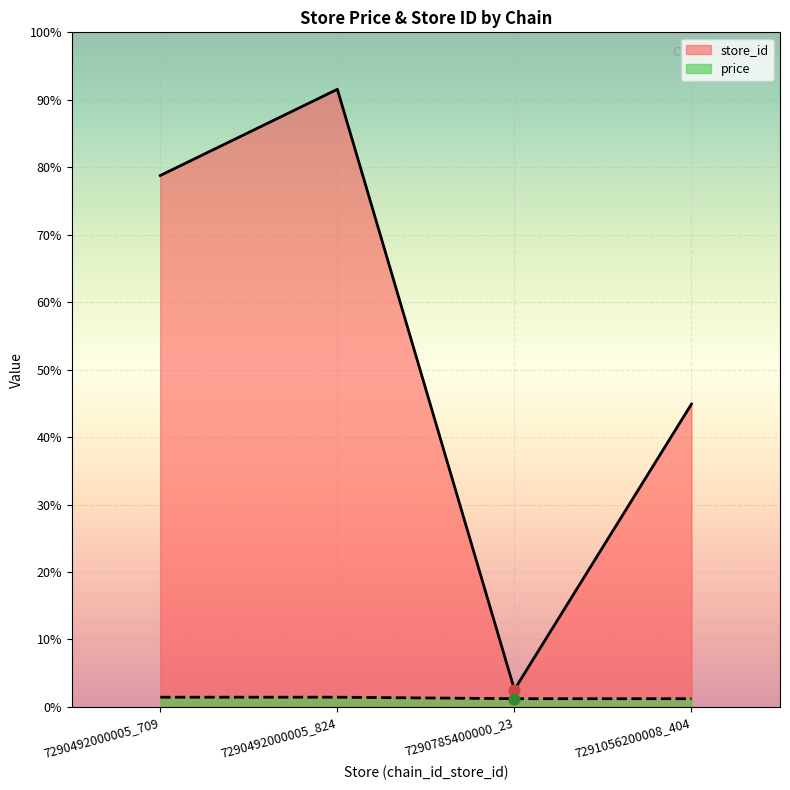

At how many categories does at least one series exceed 347?

3